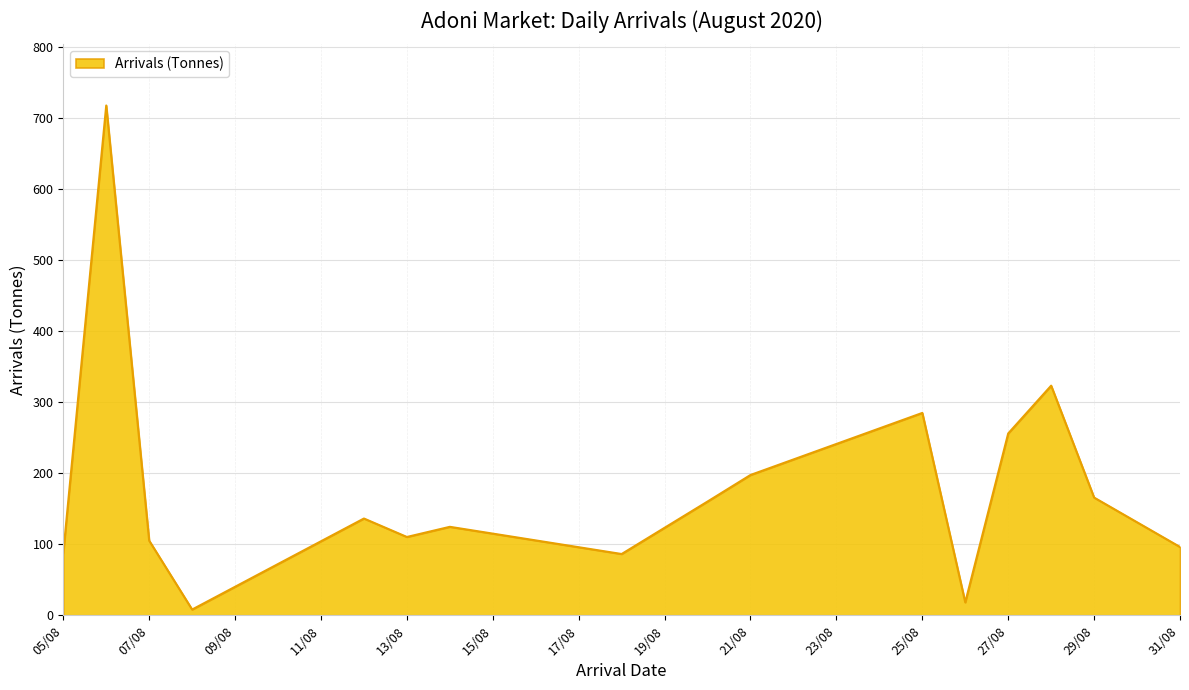

What is the maximum value shown in the chart?

718.0